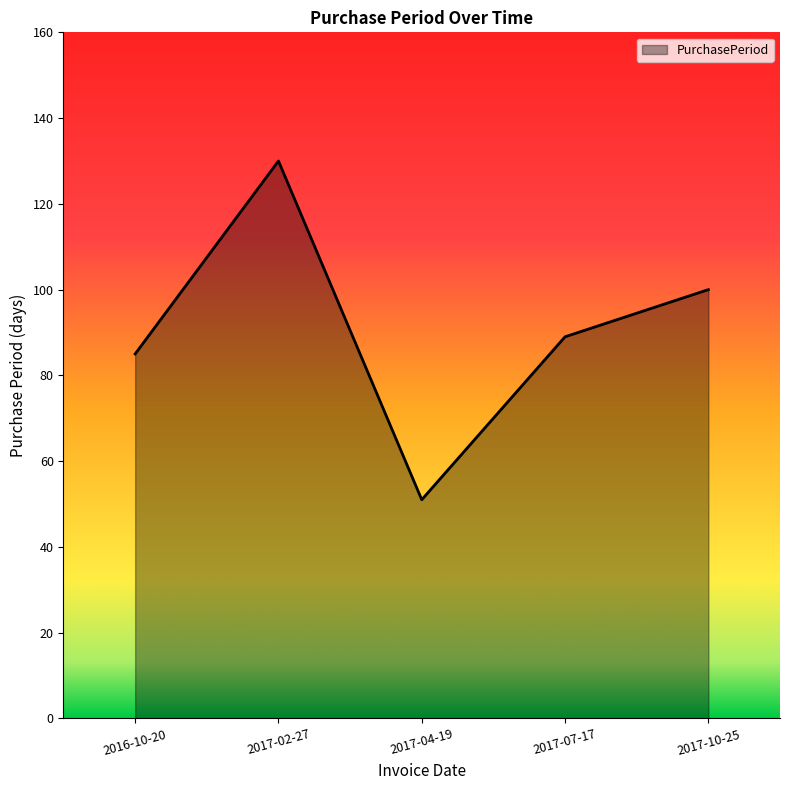

At which label does the data first exceed 89?

2017-02-27